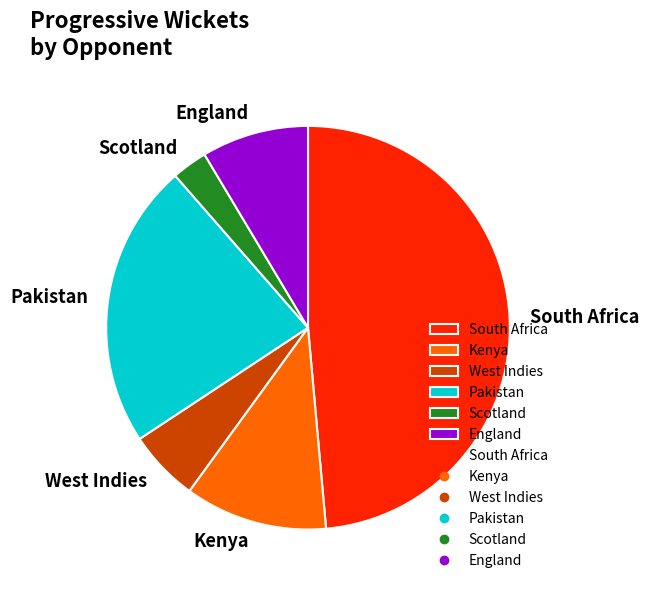

Which has a higher value, South Africa or Pakistan?

South Africa